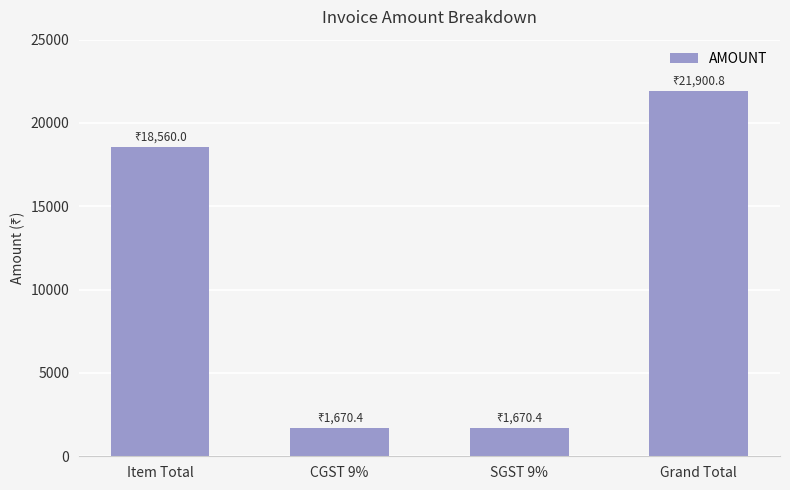

At which category does the chart reach its peak across all series?

Grand Total